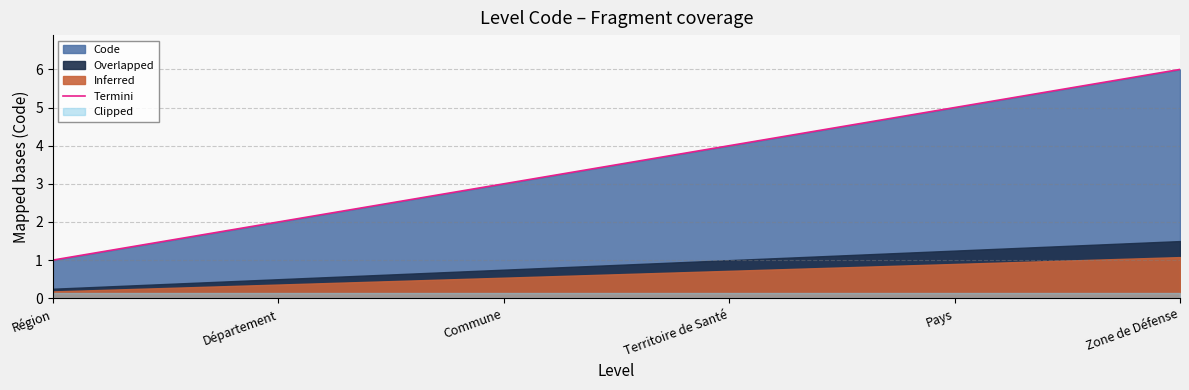

What is the change in value from Région to Zone de Défense?

+5